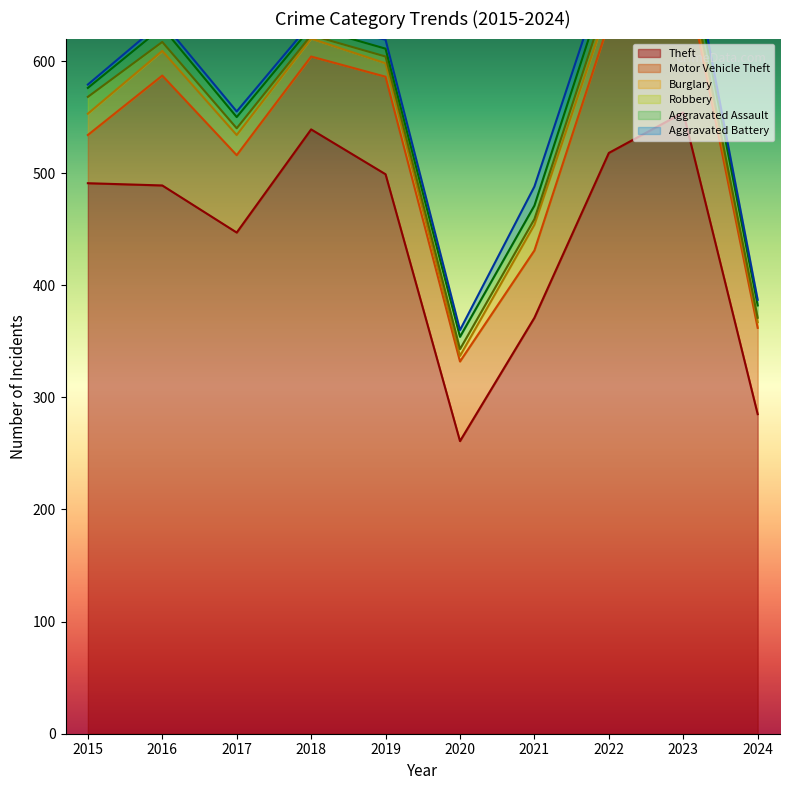

Reading left to right, list all the values displayed in this chart.

Theft: 491	489	447	539	499	261	371	518	554	285
Motor Vehicle Theft: 43	98	69	65	87	71	60	116	134	77
Burglary: 19	22	18	16	12	5	23	16	9	5
Robbery: 15	8	6	3	6	6	5	10	7	4
Aggravated Assault: 8	13	10	7	7	11	12	15	19	11
Aggravated Battery: 3	5	5	4	8	6	17	13	11	5